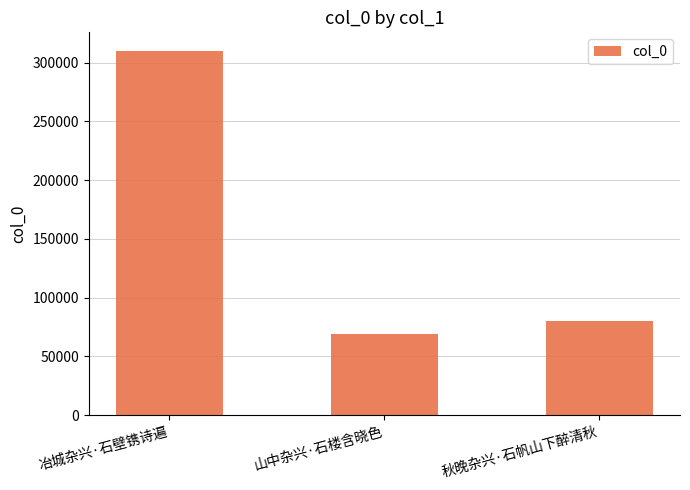

What is the ratio of the value at 冶城杂兴·石壁镌诗遍 to the value at 山中杂兴·石楼含晓色?

4.5